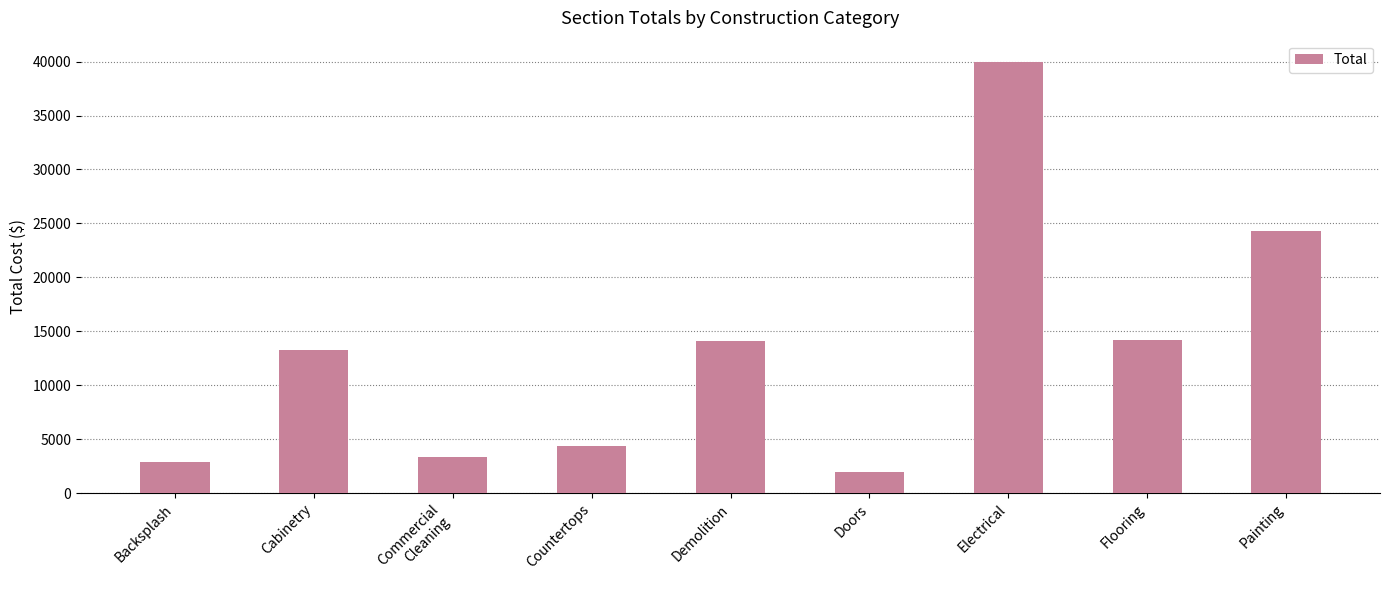

Does the chart contain any negative values?

No